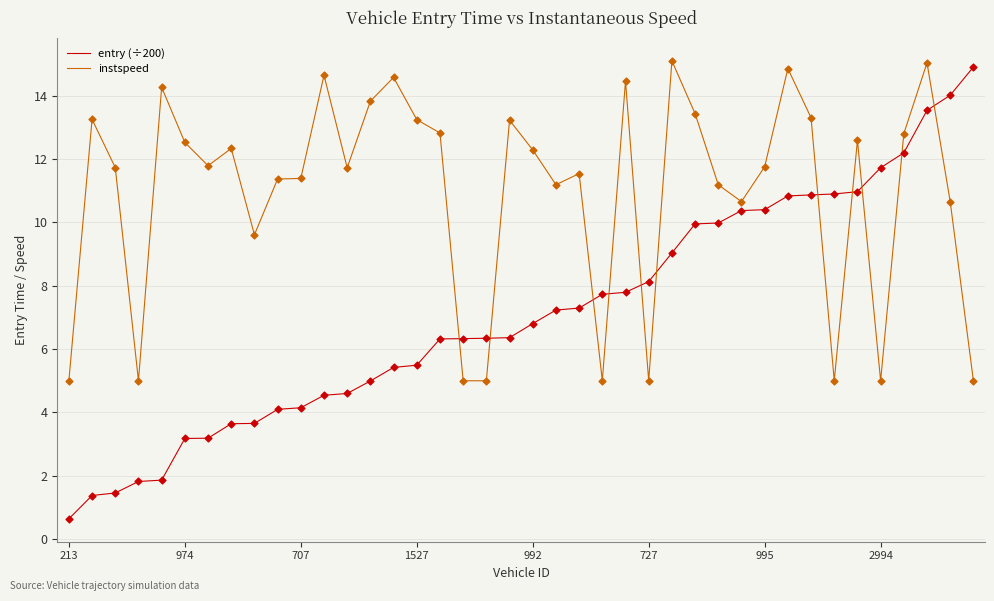

Which series has the largest total across all categories?

instspeed